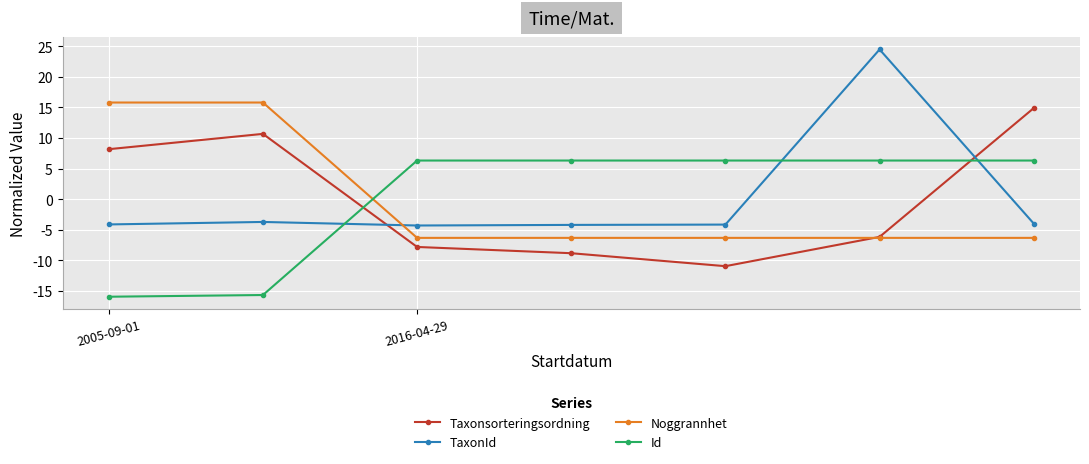

Rank the series by their maximum value, from highest to lowest.

TaxonId, Noggrannhet, Taxonsorteringsordning, Id